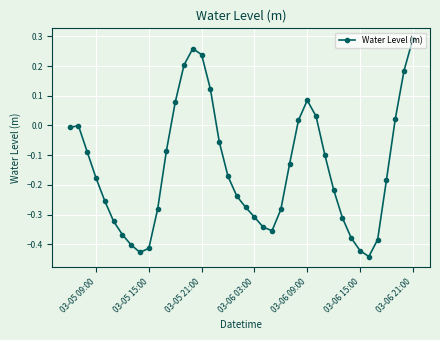

How many interior local valleys (lower than both neighbors) does the data have?

3